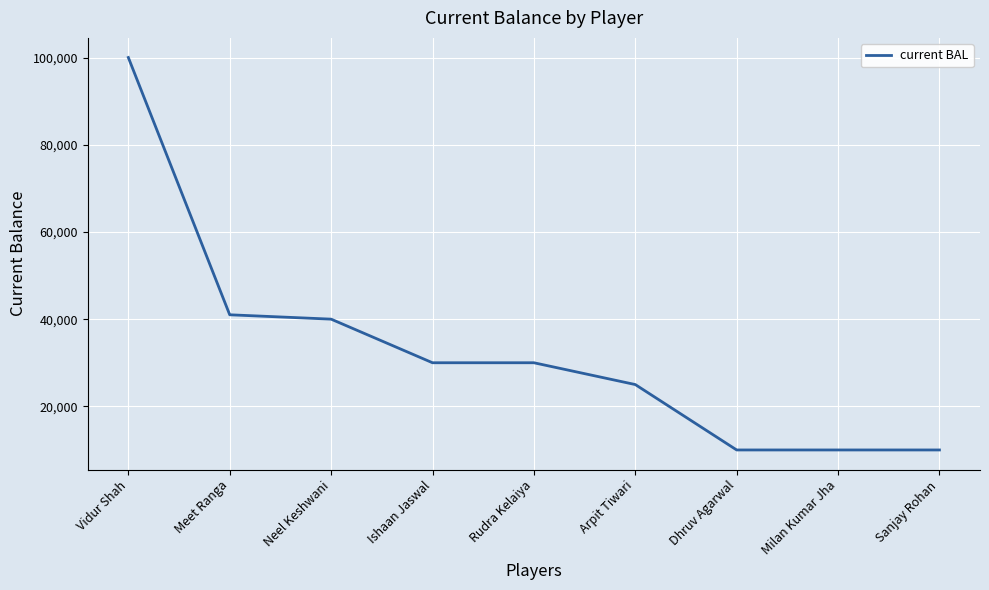

What is the approximate value at Milan Kumar Jha?

10000